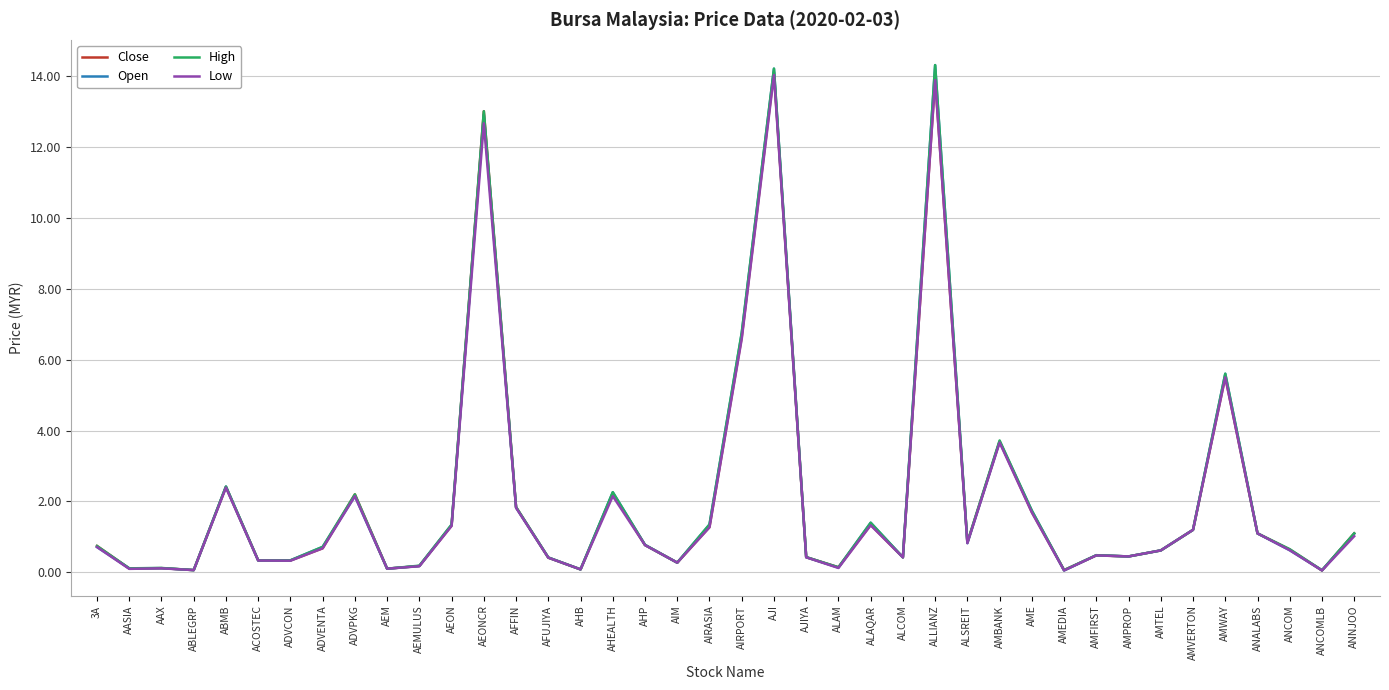

How many distinct data groups are displayed?

4